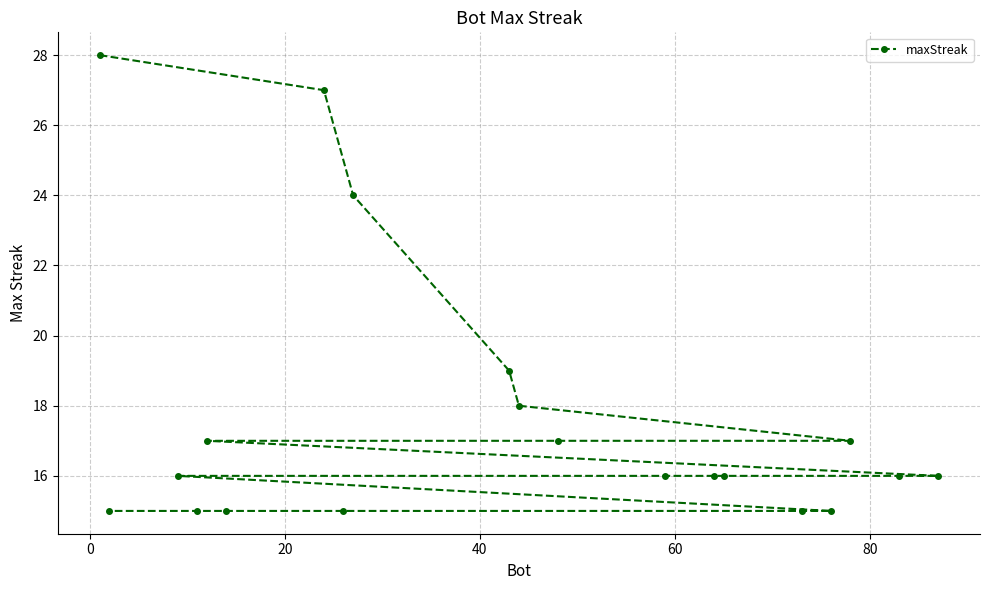

What is the maximum value shown in the chart?

28